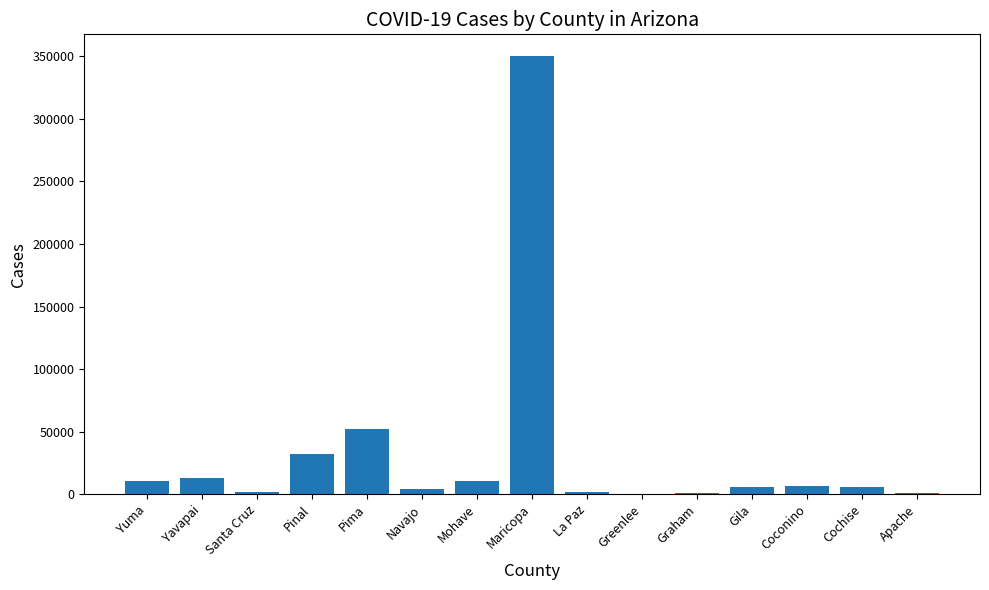

Which has a higher value, Santa Cruz or Yuma?

Yuma